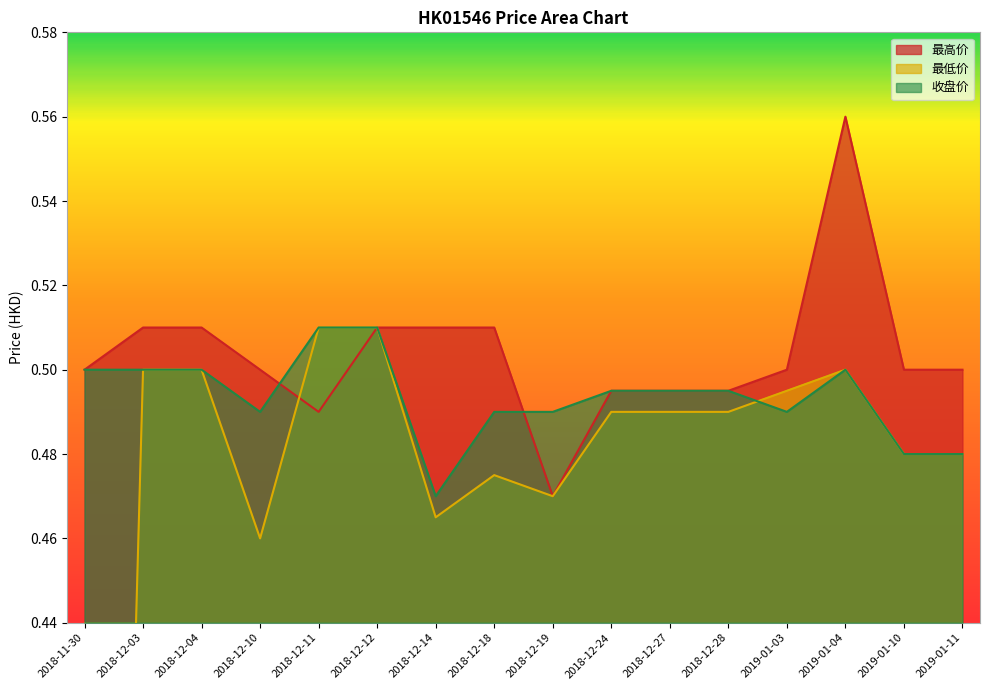

What is the label of the 15th point from the left?

2019-01-10